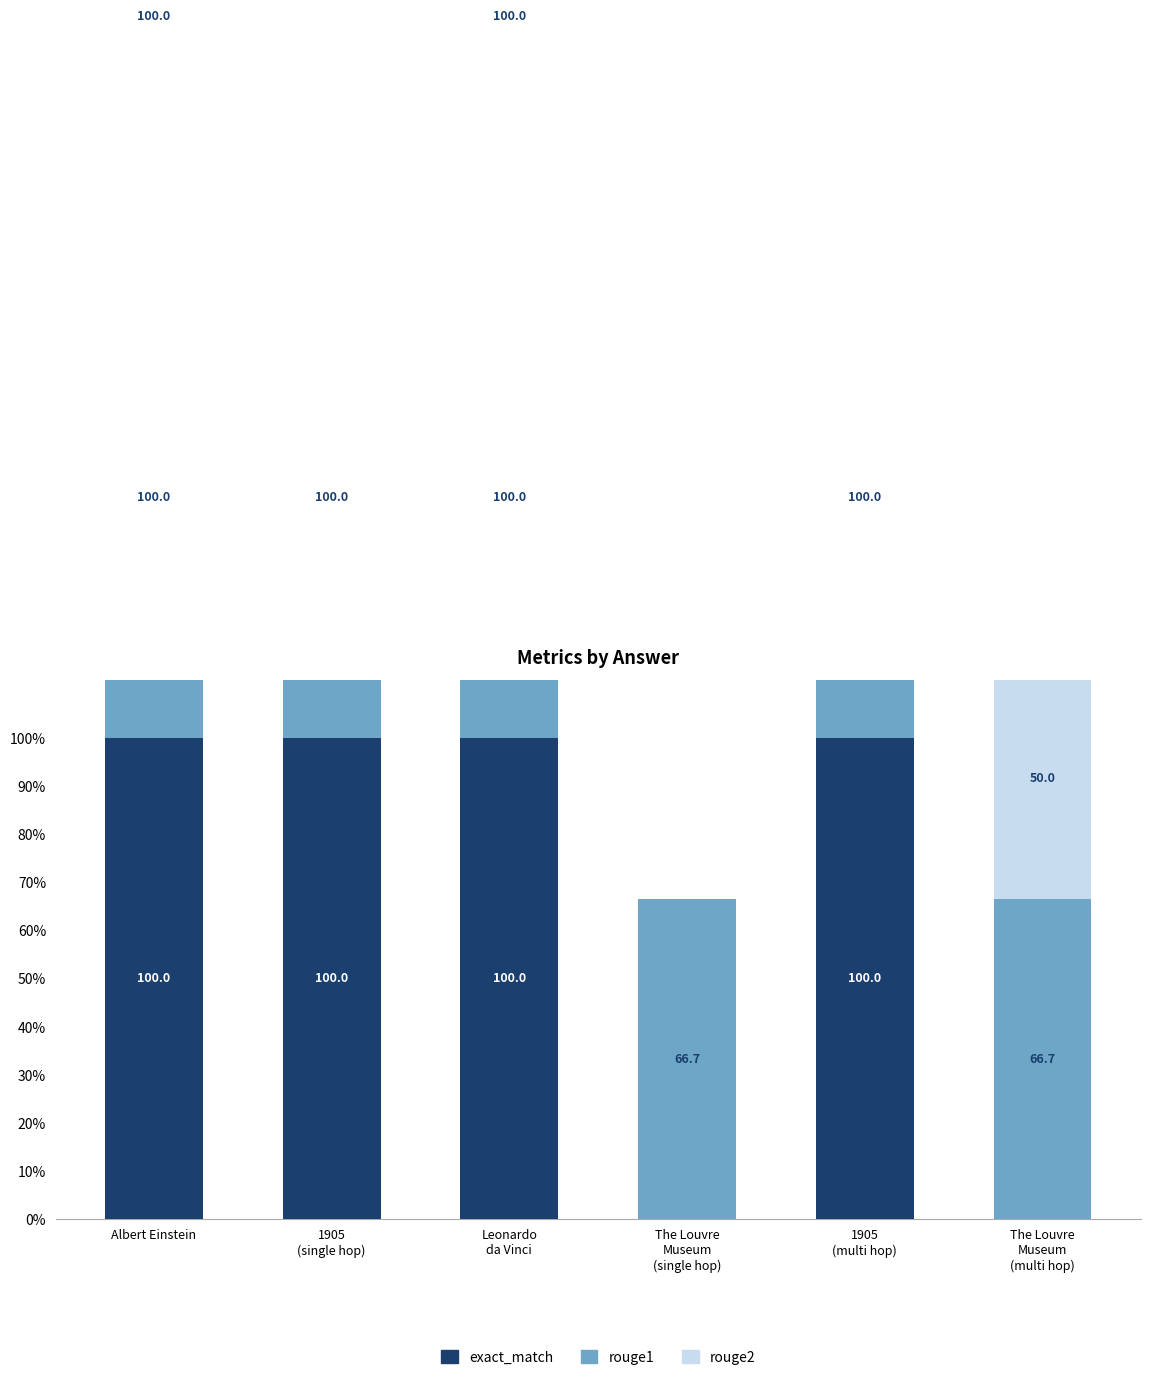

Between 1905
(multi hop) and The Louvre
Museum
(multi hop), which is larger?

1905
(multi hop)